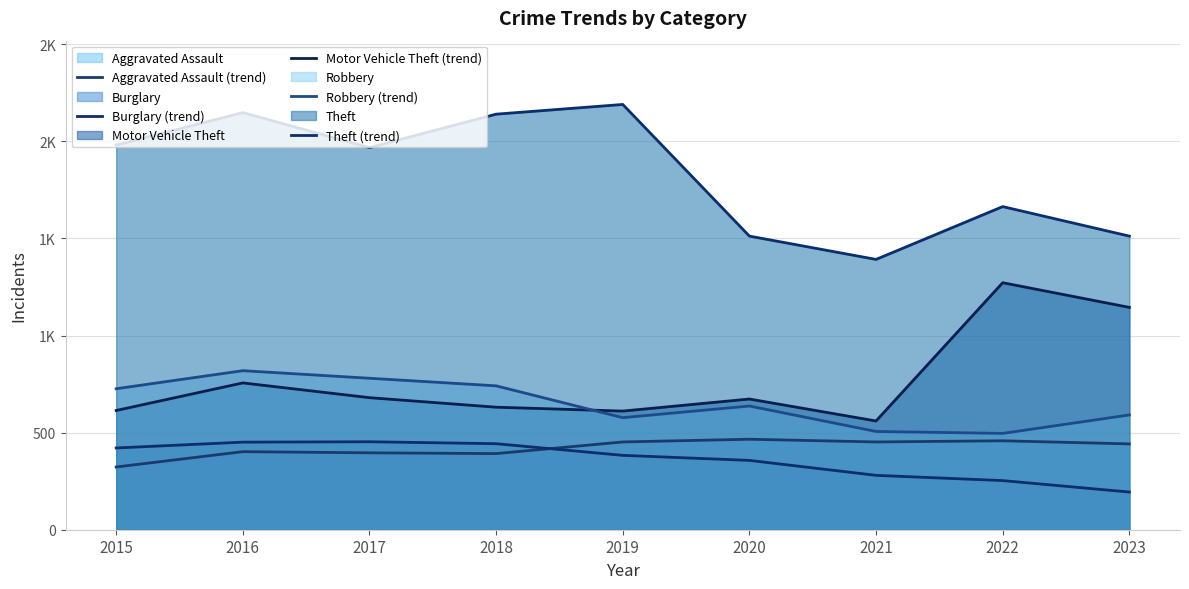

What is the minimum value shown in the chart?

194